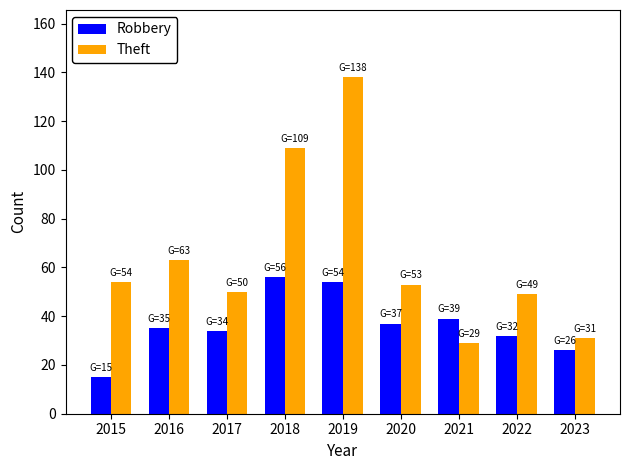

How many categories are shown in the chart?

9